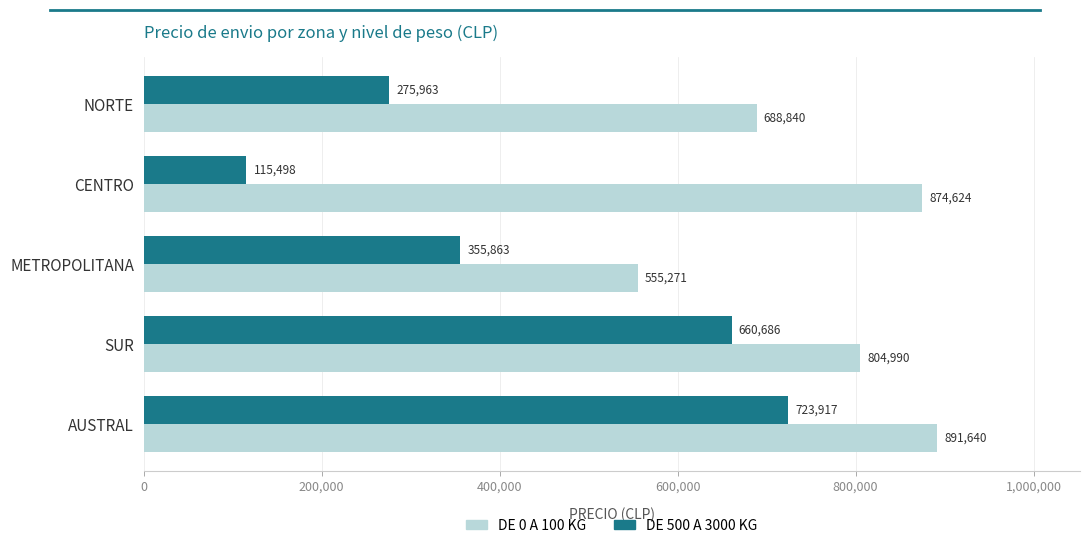

List the series in order of their peak value, highest first.

DE 0 A 100 KG, DE 500 A 3000 KG